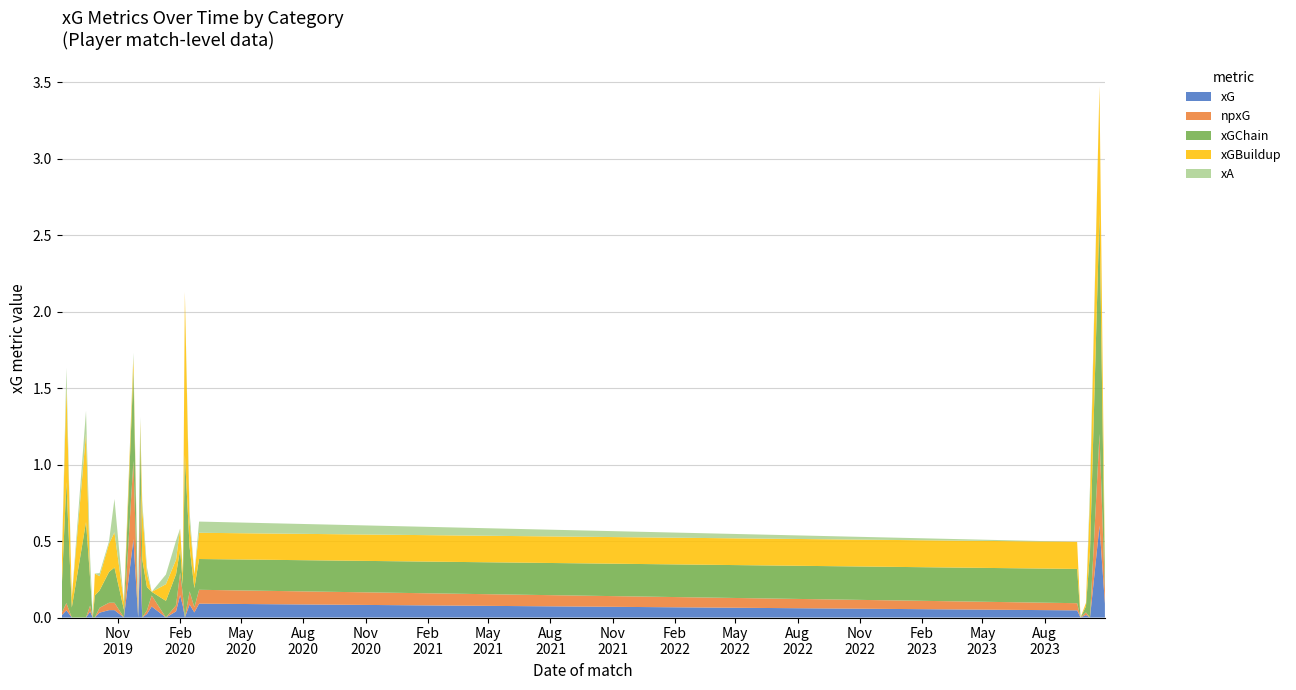

Reading left to right, extract all data points from this chart.

xG: 0=0.0	1=0.0	2=0.0	3=0.0	4=0.0	5=0.0	6=0.0	7=0.0	8=0.0	9=0.0	10=0.0	11=0.5	12=0.0	13=0.4	14=0.0	15=0.0	16=0.1	17=0.0	18=0.0	19=0.1	20=0.1	21=0.0	22=0.1	23=0.0	24=0.1	25=0.0	26=0.0	27=0.0	28=0.0	29=0.6	30=0.1
npxG: 0=0.0	1=0.0	2=0.0	3=0.0	4=0.0	5=0.0	6=0.0	7=0.0	8=0.0	9=0.0	10=0.0	11=0.5	12=0.0	13=0.4	14=0.0	15=0.0	16=0.1	17=0.0	18=0.0	19=0.1	20=0.1	21=0.0	22=0.1	23=0.0	24=0.1	25=0.0	26=0.0	27=0.0	28=0.0	29=0.6	30=0.1
xGChain: 0=0.2	1=0.8	2=0.1	3=0.6	4=0.2	5=0.0	6=0.1	7=0.1	8=0.2	9=0.2	10=0.1	11=0.6	12=0.0	13=0.4	14=0.4	15=0.2	16=0.0	17=0.1	18=0.2	19=0.2	20=0.1	21=1.1	22=0.3	23=0.1	24=0.2	25=0.2	26=0.0	27=0.0	28=0.4	29=1.4	30=0.1
xGBuildup: 0=0.1	1=0.6	2=0.1	3=0.6	4=0.0	5=0.0	6=0.1	7=0.1	8=0.2	9=0.2	10=0.1	11=0.1	12=0.0	13=0.0	14=0.3	15=0.1	16=0.0	17=0.1	18=0.1	19=0.1	20=0.1	21=1.1	22=0.2	23=0.1	24=0.2	25=0.2	26=0.0	27=0.0	28=0.3	29=0.8	30=0.1
xA: 0=0.0	1=0.1	2=0.0	3=0.1	4=0.1	5=0.0	6=0.0	7=0.0	8=0.0	9=0.2	10=0.0	11=0.0	12=0.0	13=0.0	14=0.1	15=0.0	16=0.0	17=0.1	18=0.1	19=0.0	20=0.0	21=0.0	22=0.1	23=0.0	24=0.1	25=0.0	26=0.0	27=0.0	28=0.1	29=0.0	30=0.0